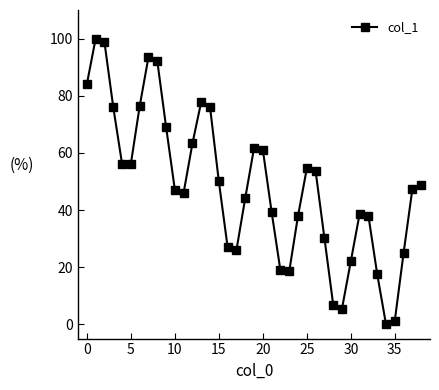

How many interior local peaks (higher than both neighbors) does the data have?

6